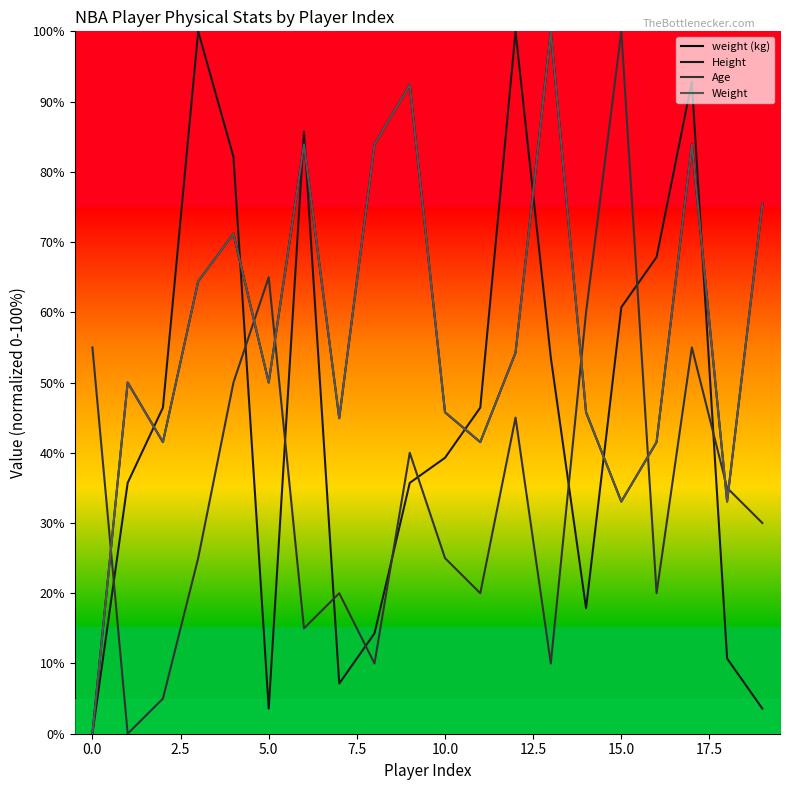

How many intersections are there between Height and Age?

10